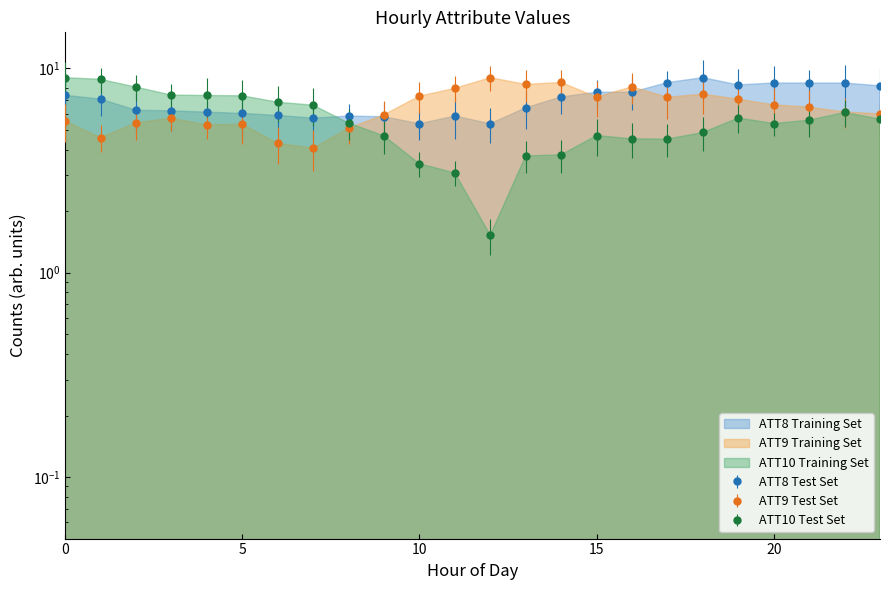

In ATT8, how many points are higher than both neighbors (excluding endpoints)?

3